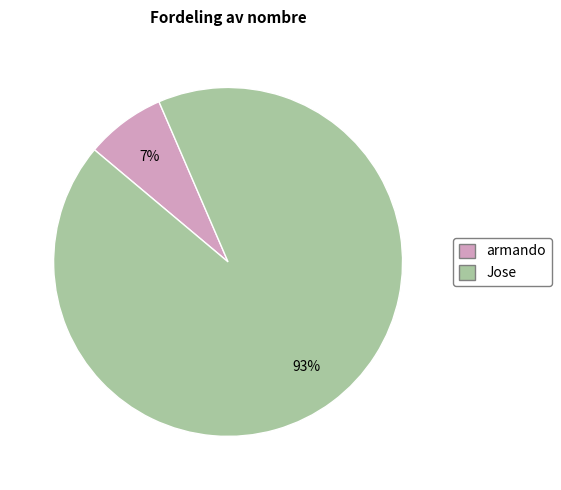

Rank the categories by value from lowest to highest.

armando, Jose